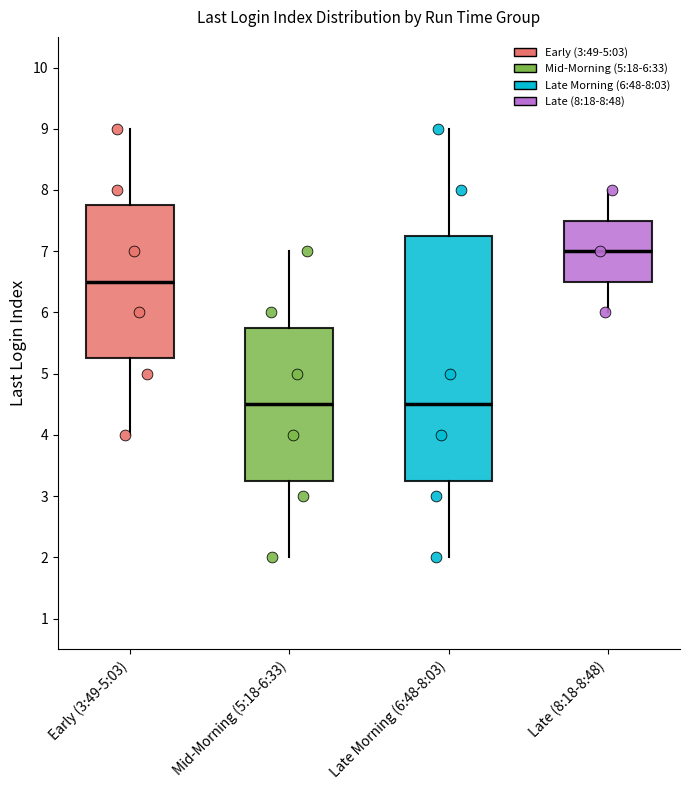

Comparing the boxes themselves (not the whiskers), which one is the tallest?

Late Morning (6:48-8:03)